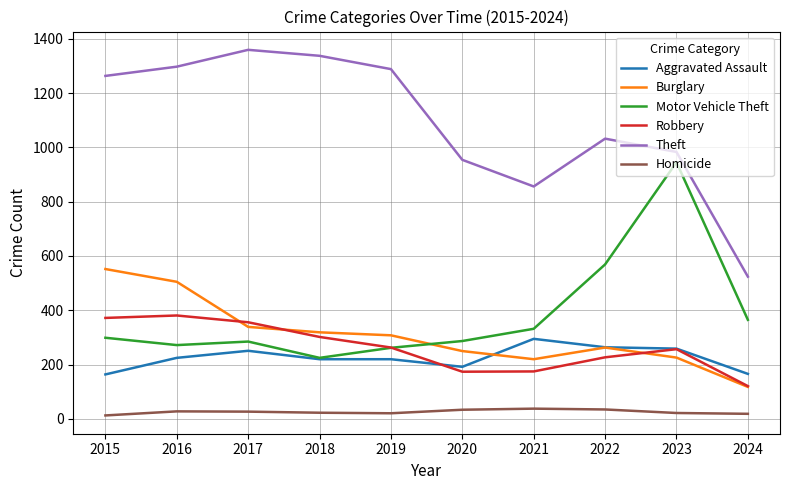

At which category does Theft reach its first local valley?

2021